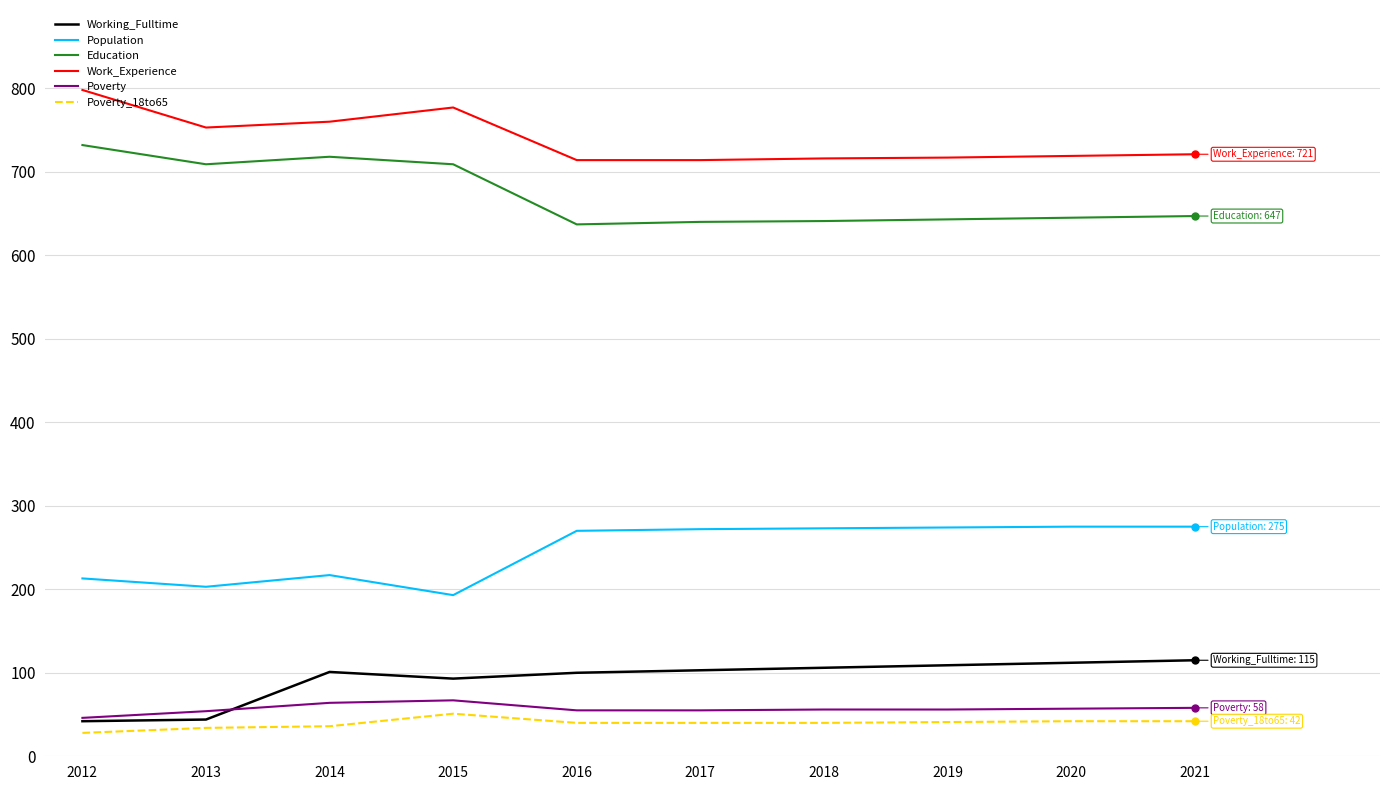

Is this an area chart (filled region under the line)?

No